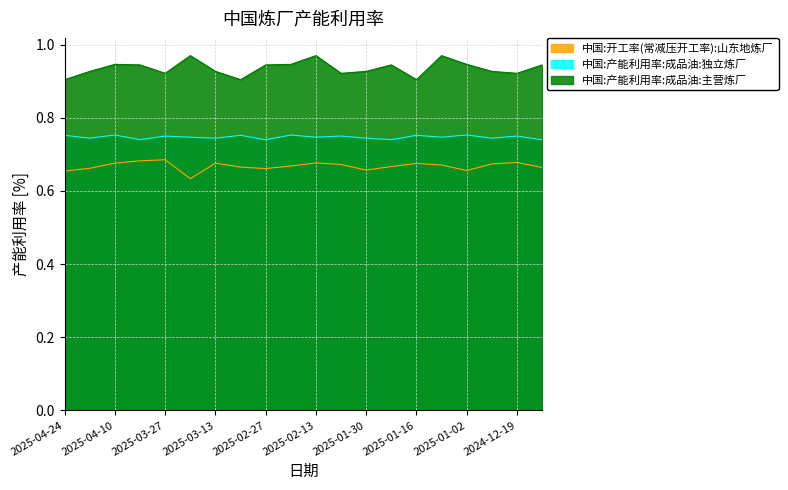

Reading right to left, extract all data points from this chart.

中国:开工率(常减压开工率):山东地炼厂: 2024-12-12=0.7	2024-12-19=0.7	2024-12-26=0.7	2025-01-02=0.7	2025-01-09=0.7	2025-01-16=0.7	2025-01-23=0.7	2025-01-30=0.7	2025-02-06=0.7	2025-02-13=0.7	2025-02-20=0.7	2025-02-27=0.7	2025-03-06=0.7	2025-03-13=0.7	2025-03-20=0.6	2025-03-27=0.7	2025-04-03=0.7	2025-04-10=0.7	2025-04-17=0.7	2025-04-24=0.7
中国:产能利用率:成品油:独立炼厂: 2024-12-12=0.7	2024-12-19=0.8	2024-12-26=0.7	2025-01-02=0.8	2025-01-09=0.7	2025-01-16=0.8	2025-01-23=0.7	2025-01-30=0.7	2025-02-06=0.8	2025-02-13=0.7	2025-02-20=0.8	2025-02-27=0.7	2025-03-06=0.8	2025-03-13=0.7	2025-03-20=0.7	2025-03-27=0.8	2025-04-03=0.7	2025-04-10=0.8	2025-04-17=0.7	2025-04-24=0.8
中国:产能利用率:成品油:主营炼厂: 2024-12-12=0.9	2024-12-19=0.9	2024-12-26=0.9	2025-01-02=0.9	2025-01-09=1.0	2025-01-16=0.9	2025-01-23=0.9	2025-01-30=0.9	2025-02-06=0.9	2025-02-13=1.0	2025-02-20=0.9	2025-02-27=0.9	2025-03-06=0.9	2025-03-13=0.9	2025-03-20=1.0	2025-03-27=0.9	2025-04-03=0.9	2025-04-10=0.9	2025-04-17=0.9	2025-04-24=0.9